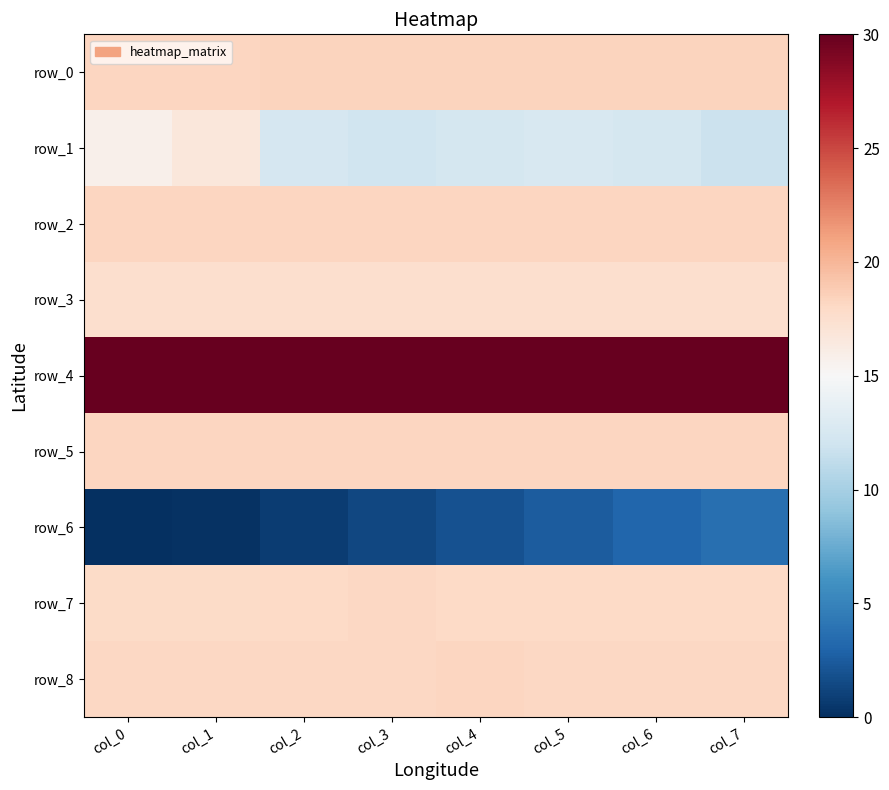

Reading left to right, transcribe all the data shown in this chart.

row_0: 18.3	18.2	18.3	18.3	18.3	18.3	18.3	18.3
row_1: 15.7	16.7	12.4	12.0	12.4	12.6	12.4	11.8
row_2: 18.2	18.2	18.2	18.2	18.2	18.2	18.2	18.2
row_3: 17.5	17.5	17.5	17.5	17.5	17.5	17.5	17.5
row_4: 29.9	29.9	29.9	29.9	30.0	30.0	30.0	30.0
row_5: 18.2	18.2	18.2	18.2	18.2	18.2	18.2	18.2
row_6: 0.0	0.2	0.8	1.3	1.9	2.6	3.0	3.7
row_7: 17.9	17.9	18.0	18.1	18.0	18.0	18.0	18.0
row_8: 18.1	18.1	18.1	18.1	18.2	18.1	18.1	18.1